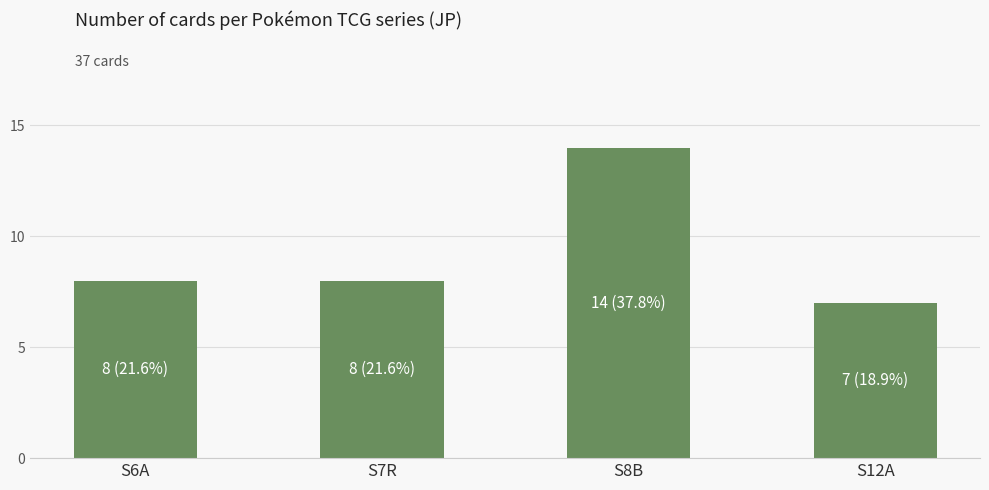

Count the values in the range 8 to 14.

3